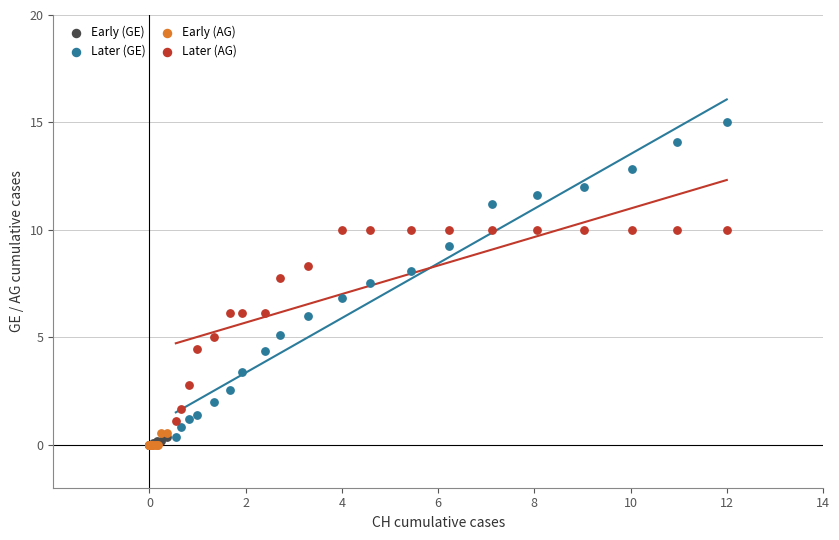

Which series contains the highest Y value?

Later (GE)